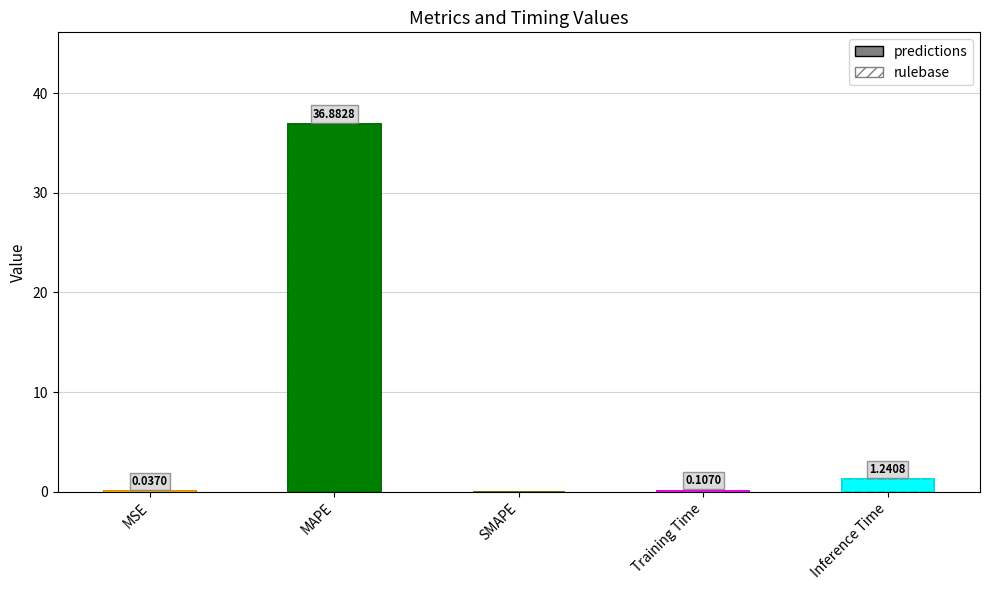

The value at MAPE is 36.9. True or false?

True